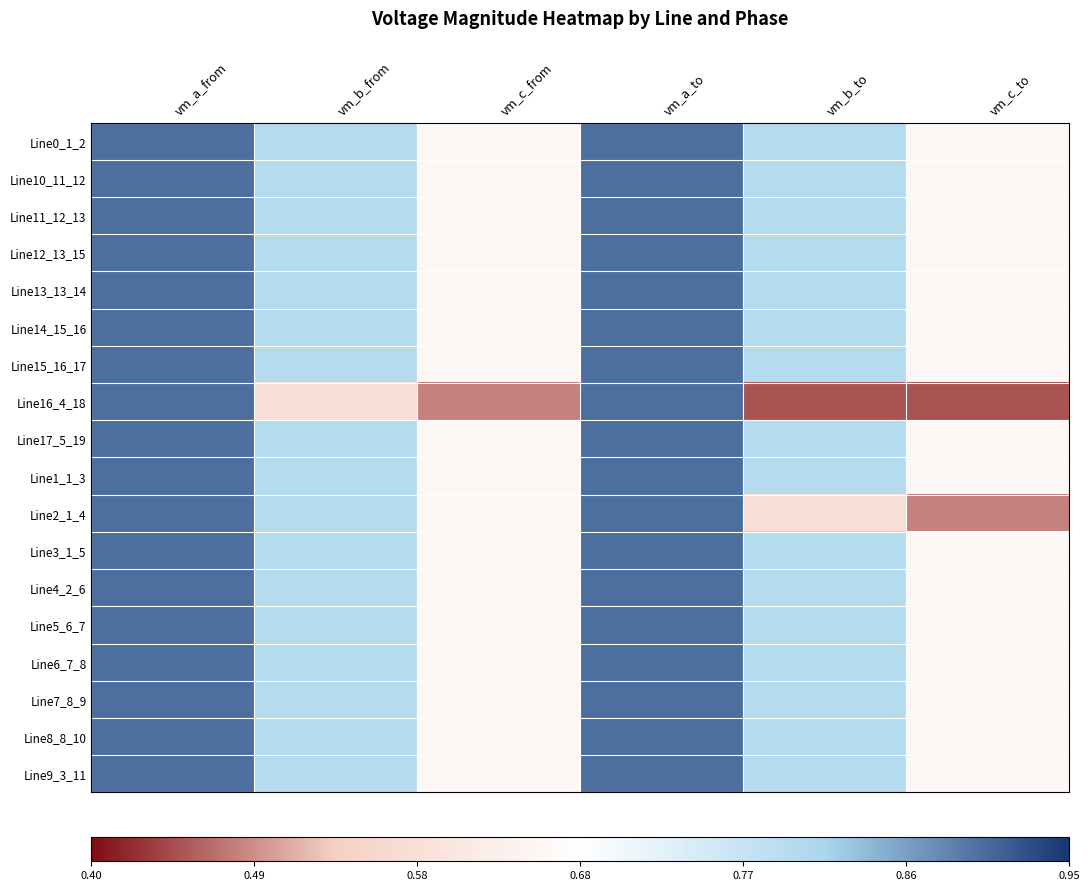

Reading left to right, list all the values displayed in this chart.

Line0_1_2: vm_a_from=0.9	vm_b_from=0.8	vm_c_from=0.7	vm_a_to=0.9	vm_b_to=0.8	vm_c_to=0.7
Line10_11_12: vm_a_from=0.9	vm_b_from=0.8	vm_c_from=0.7	vm_a_to=0.9	vm_b_to=0.8	vm_c_to=0.7
Line11_12_13: vm_a_from=0.9	vm_b_from=0.8	vm_c_from=0.7	vm_a_to=0.9	vm_b_to=0.8	vm_c_to=0.7
Line12_13_15: vm_a_from=0.9	vm_b_from=0.8	vm_c_from=0.7	vm_a_to=0.9	vm_b_to=0.8	vm_c_to=0.7
Line13_13_14: vm_a_from=0.9	vm_b_from=0.8	vm_c_from=0.7	vm_a_to=0.9	vm_b_to=0.8	vm_c_to=0.7
Line14_15_16: vm_a_from=0.9	vm_b_from=0.8	vm_c_from=0.7	vm_a_to=0.9	vm_b_to=0.8	vm_c_to=0.7
Line15_16_17: vm_a_from=0.9	vm_b_from=0.8	vm_c_from=0.7	vm_a_to=0.9	vm_b_to=0.8	vm_c_to=0.7
Line16_4_18: vm_a_from=0.9	vm_b_from=0.6	vm_c_from=0.5	vm_a_to=0.9	vm_b_to=0.5	vm_c_to=0.5
Line17_5_19: vm_a_from=0.9	vm_b_from=0.8	vm_c_from=0.7	vm_a_to=0.9	vm_b_to=0.8	vm_c_to=0.7
Line1_1_3: vm_a_from=0.9	vm_b_from=0.8	vm_c_from=0.7	vm_a_to=0.9	vm_b_to=0.8	vm_c_to=0.7
Line2_1_4: vm_a_from=0.9	vm_b_from=0.8	vm_c_from=0.7	vm_a_to=0.9	vm_b_to=0.6	vm_c_to=0.5
Line3_1_5: vm_a_from=0.9	vm_b_from=0.8	vm_c_from=0.7	vm_a_to=0.9	vm_b_to=0.8	vm_c_to=0.7
Line4_2_6: vm_a_from=0.9	vm_b_from=0.8	vm_c_from=0.7	vm_a_to=0.9	vm_b_to=0.8	vm_c_to=0.7
Line5_6_7: vm_a_from=0.9	vm_b_from=0.8	vm_c_from=0.7	vm_a_to=0.9	vm_b_to=0.8	vm_c_to=0.7
Line6_7_8: vm_a_from=0.9	vm_b_from=0.8	vm_c_from=0.7	vm_a_to=0.9	vm_b_to=0.8	vm_c_to=0.7
Line7_8_9: vm_a_from=0.9	vm_b_from=0.8	vm_c_from=0.7	vm_a_to=0.9	vm_b_to=0.8	vm_c_to=0.7
Line8_8_10: vm_a_from=0.9	vm_b_from=0.8	vm_c_from=0.7	vm_a_to=0.9	vm_b_to=0.8	vm_c_to=0.7
Line9_3_11: vm_a_from=0.9	vm_b_from=0.8	vm_c_from=0.7	vm_a_to=0.9	vm_b_to=0.8	vm_c_to=0.7